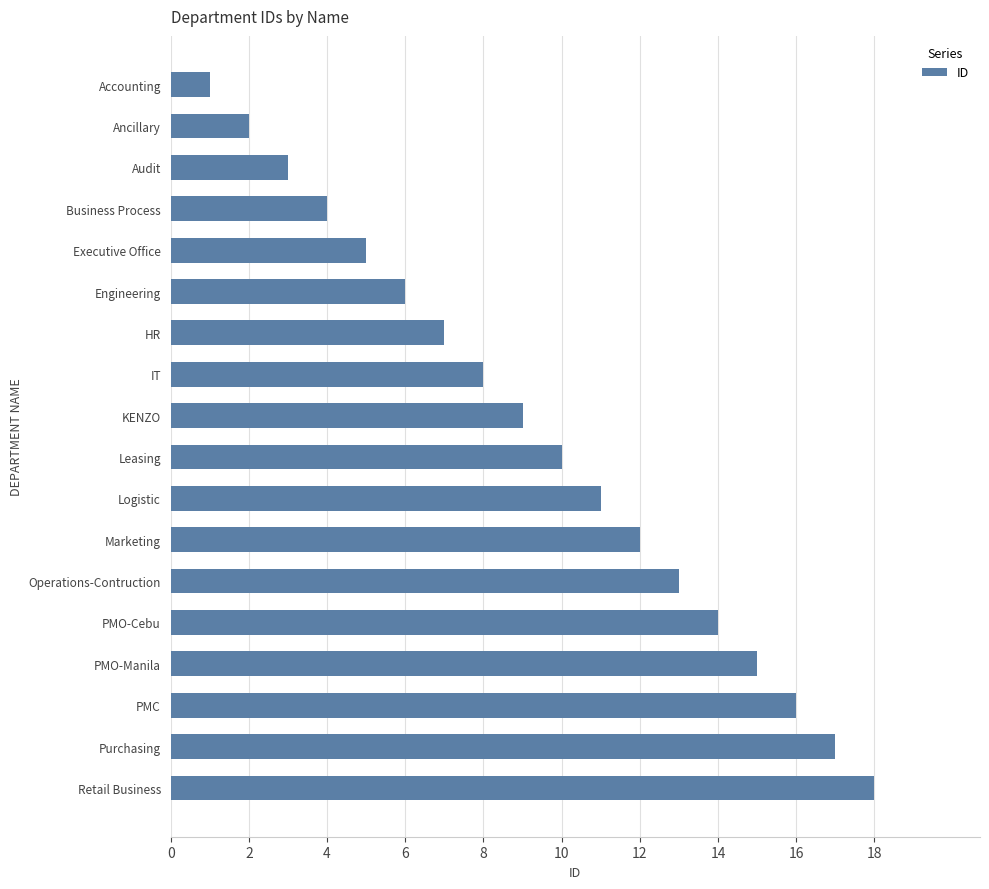

What is the sum of the values at Accounting and Purchasing?

18